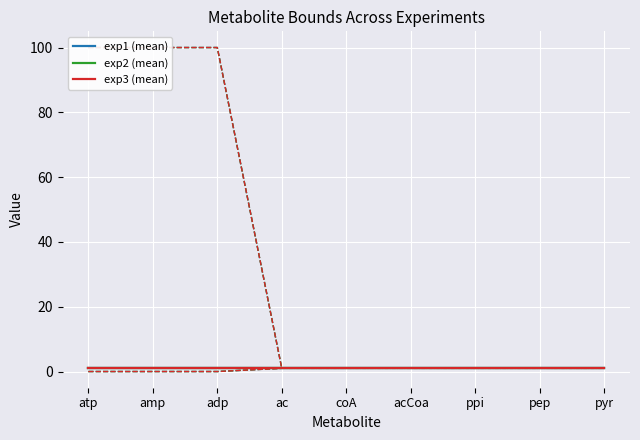

List the labels in order of exp3_ub value, largest first.

atp, amp, adp, ac, coA, acCoa, ppi, pep, pyr